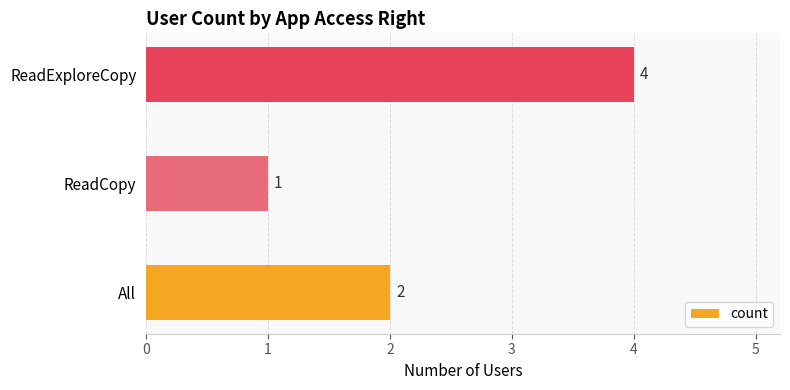

Approximately how many times larger is the value at All compared to ReadExploreCopy?

0.5